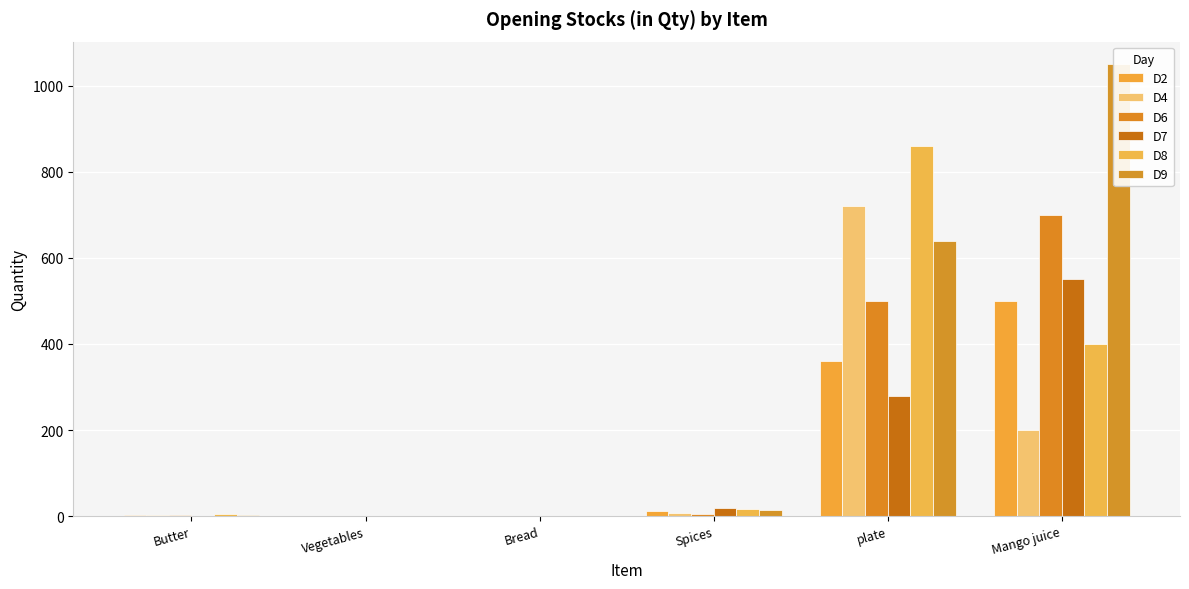

The D7 series shows -186.7 at Bread. True or false?

False